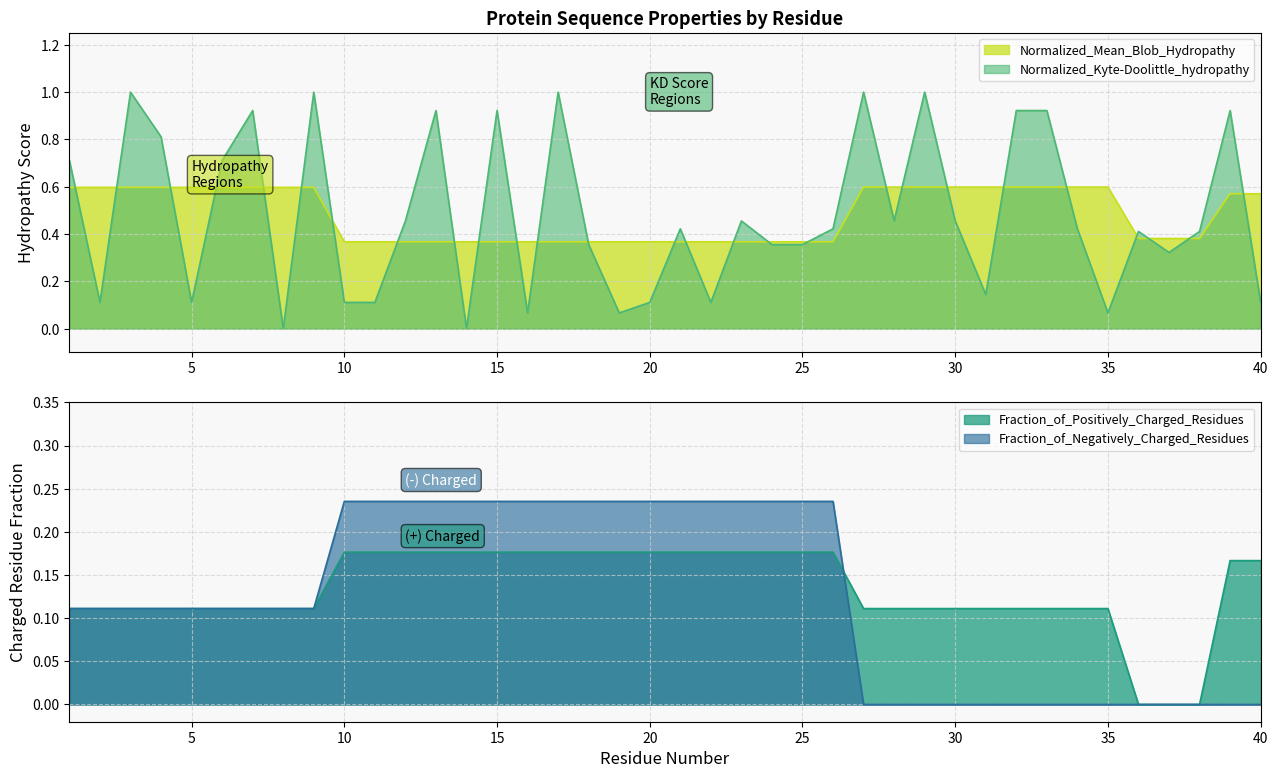

Is it true that Fraction_of_Positively_Charged_Residues equals 0.1 at 5?

True